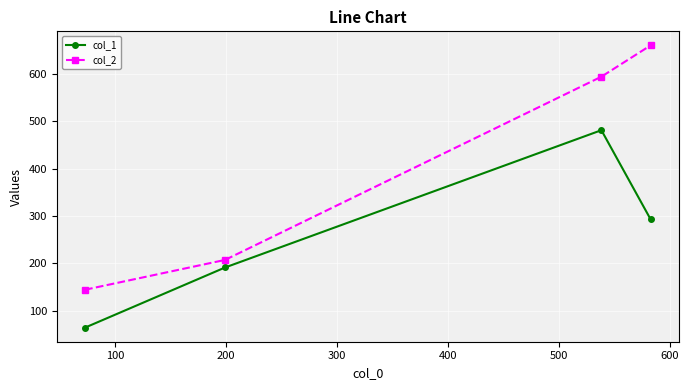

Which series has the largest range (max minus min)?

col_2